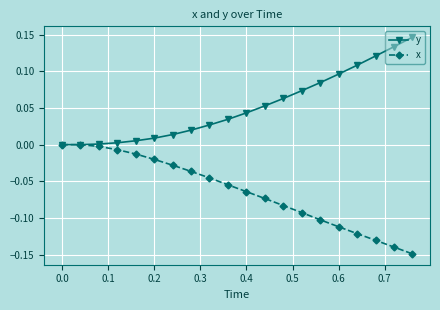

Rank the series by their average value, from highest to lowest.

y, x